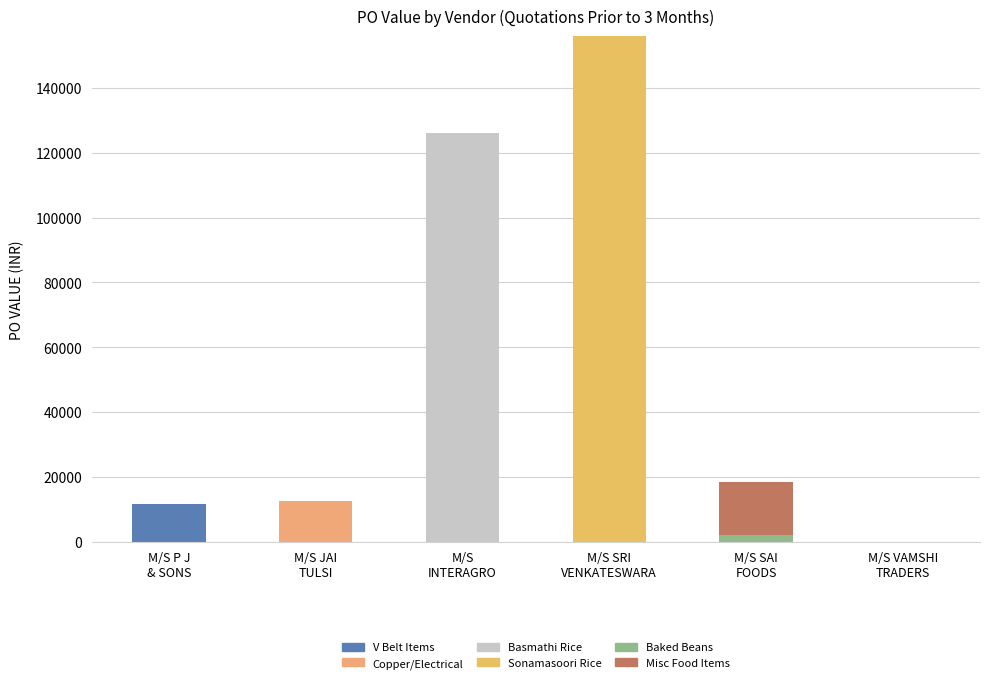

Rank the series at M/S JAI
TULSI from lowest to highest value.

V Belt Items, Basmathi Rice, Sonamasoori Rice, Baked Beans, Misc Food Items, Copper/Electrical